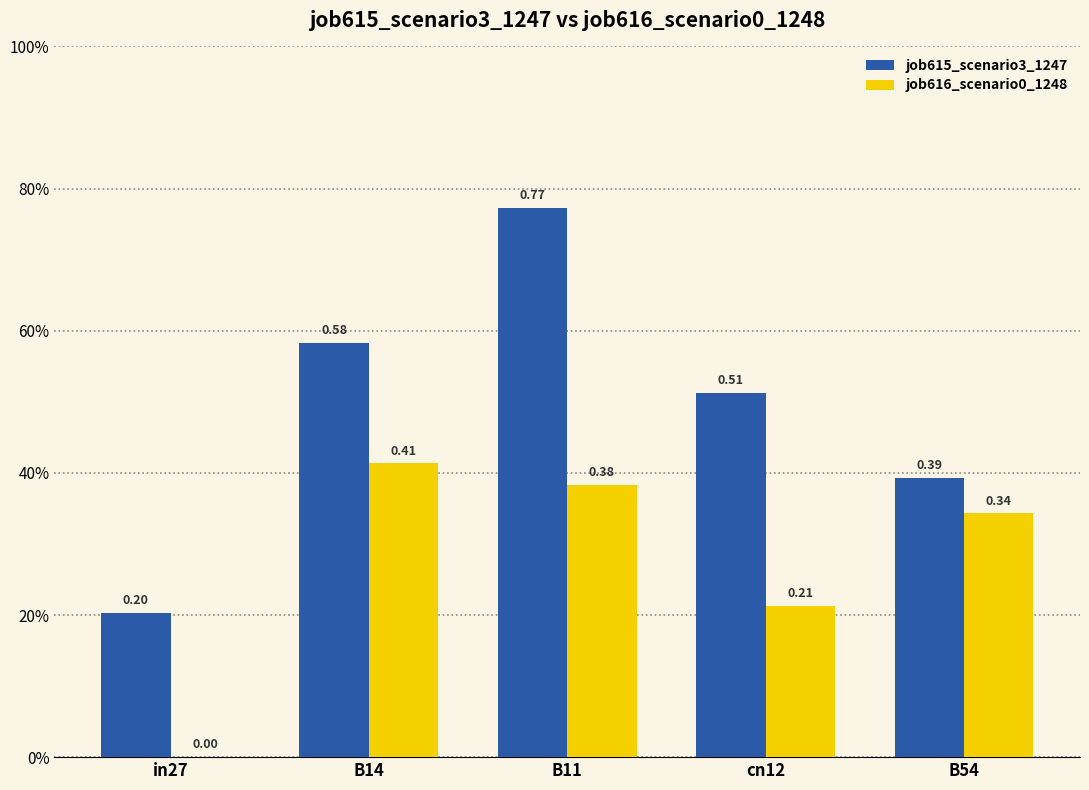

What are all the series names shown in the legend?

job615_scenario3_1247, job616_scenario0_1248